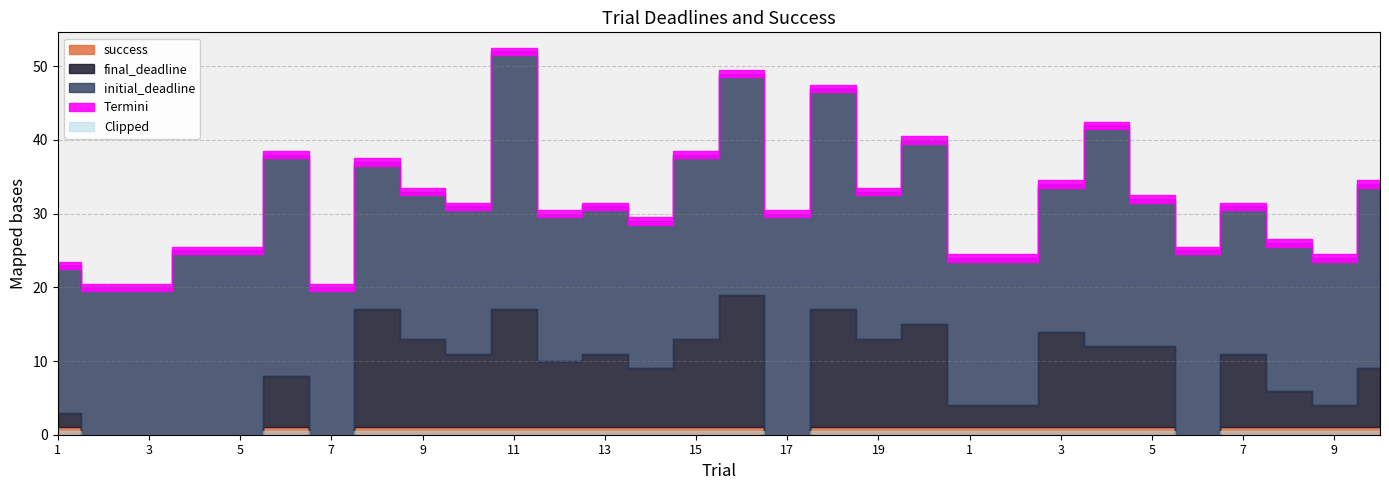

Reading left to right, transcribe all the data shown in this chart.

final_deadline: 2	0	0	0	0	7	0	16	12	10	16	9	10	8	12	18	0	16	12	14	3	3	13	11	11	0	10	5	3	8
initial_deadline: 20	20	20	25	25	30	20	20	20	20	35	20	20	20	25	30	30	30	20	25	20	20	20	30	20	25	20	20	20	25
success: 1	0	0	0	0	1	0	1	1	1	1	1	1	1	1	1	0	1	1	1	1	1	1	1	1	0	1	1	1	1